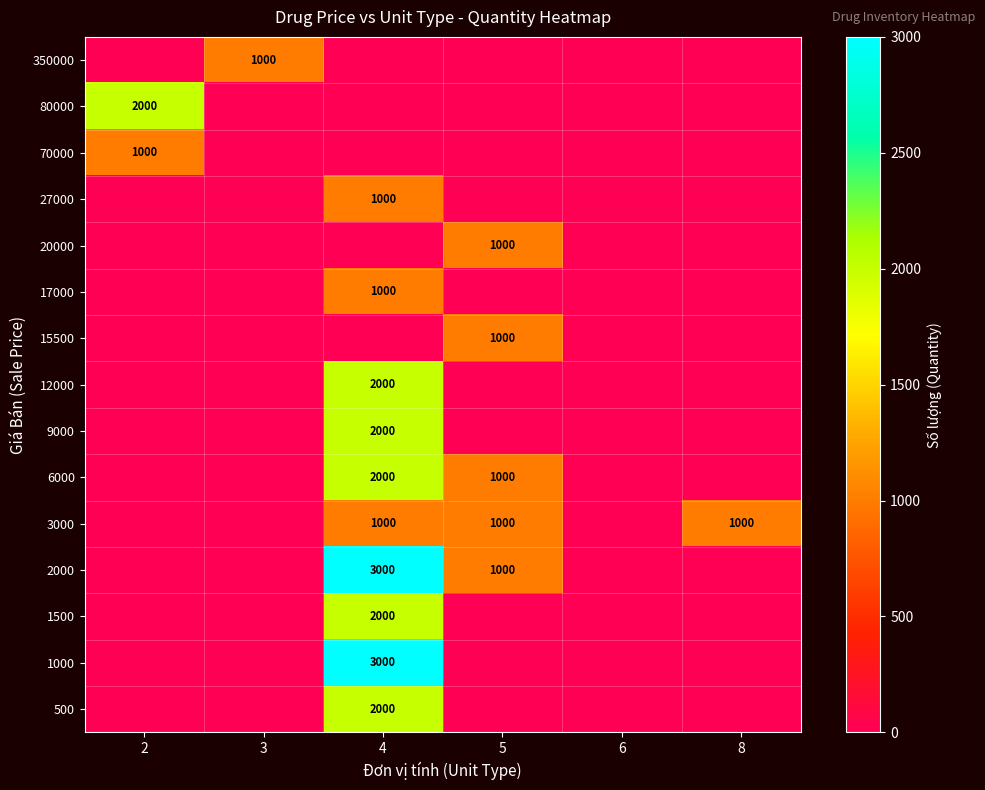

True or false: 500 has a value of 0 at 3.

True